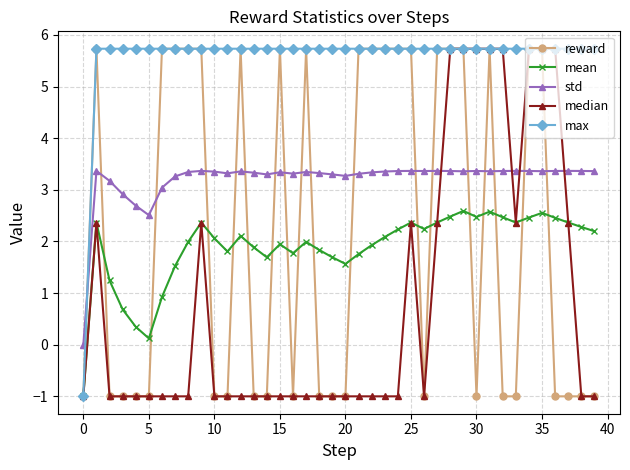

What is the value of the max point at the 21st from the left?

5.7